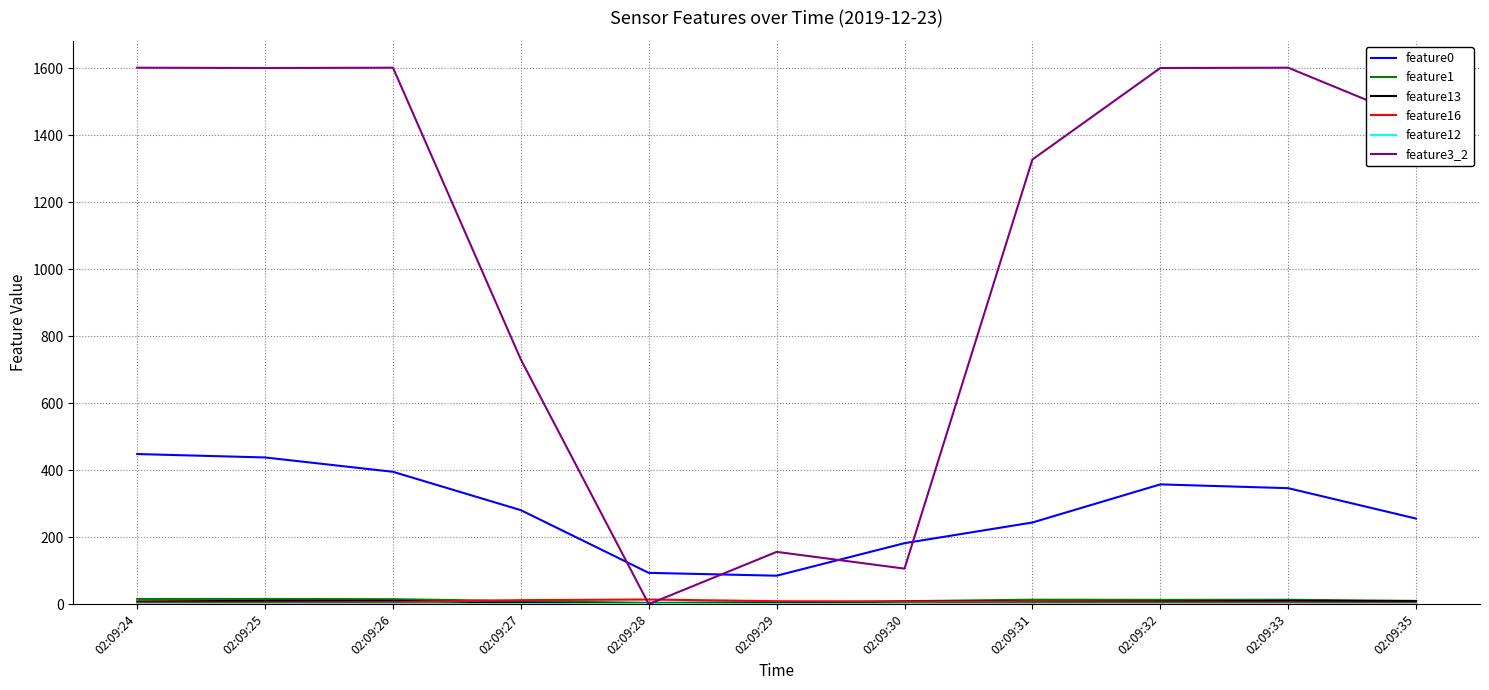

Count the number of data series in this chart.

6